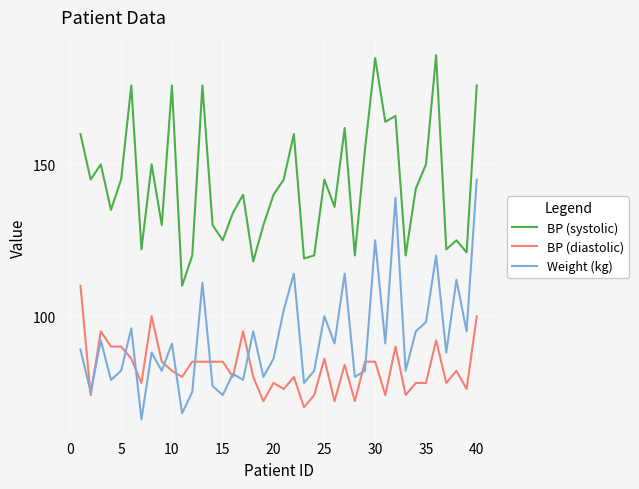

What is the highest value of the Weight (kg) series?

145